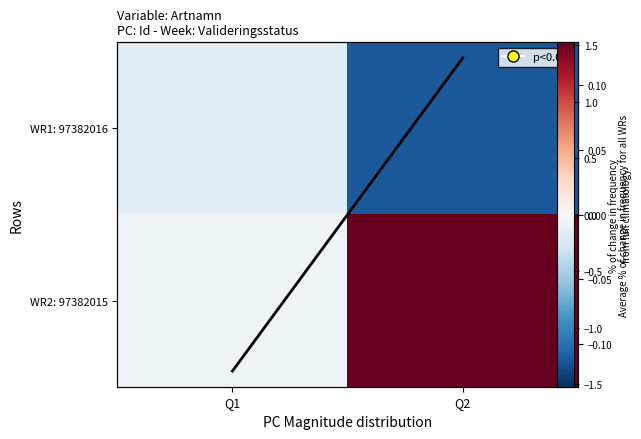

At which label is WR2: 97382015 closest to 0?

Q1